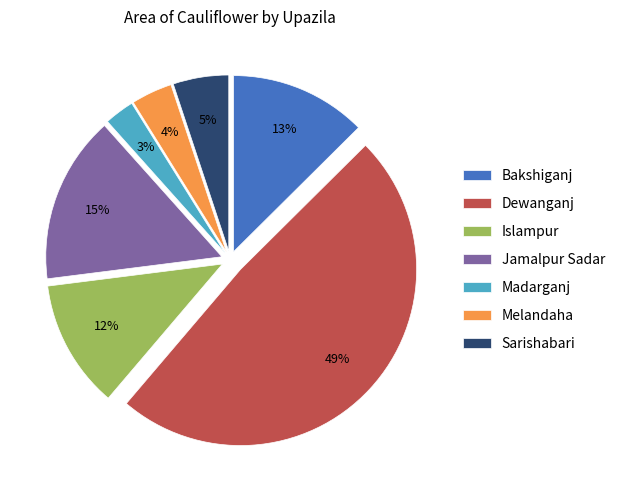

To the nearest percent, what is the average slice percentage?

14%